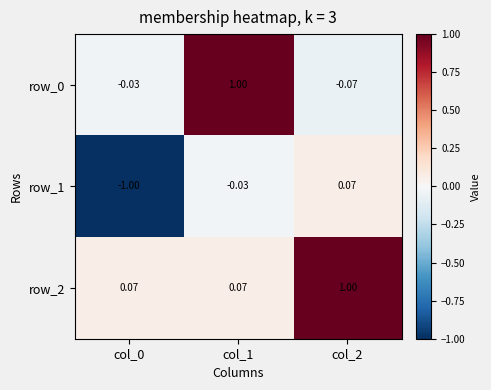

Which has a higher value, col_1 or col_0?

col_1